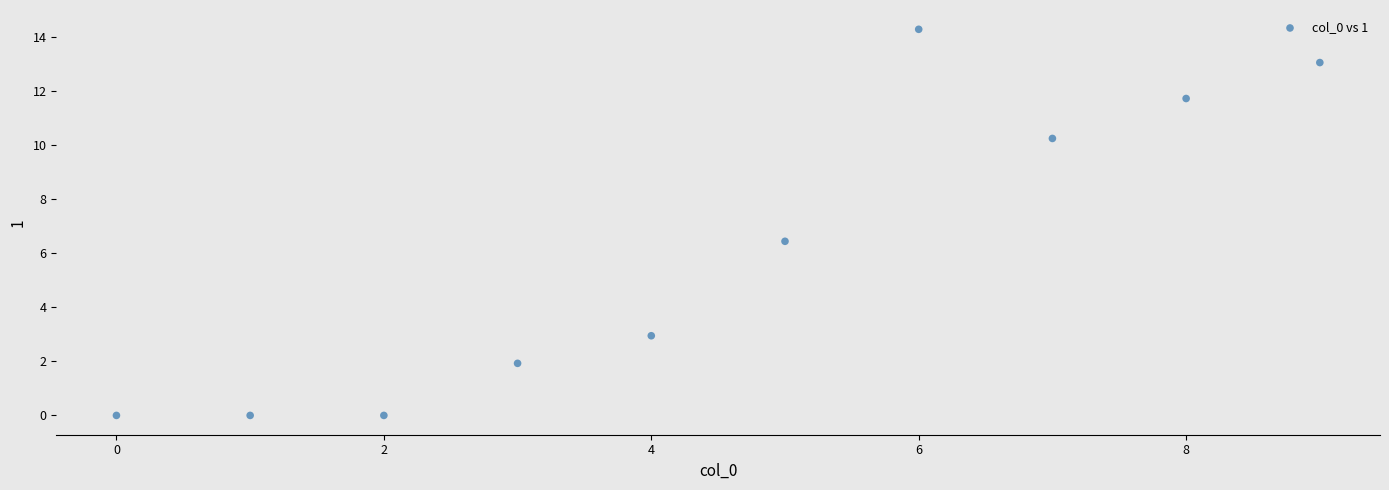

What is the range of Y values (max minus min)?

14.3